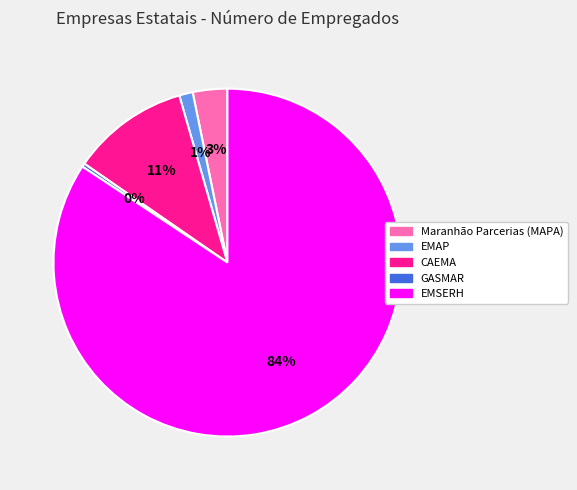

Which slice is the smallest?

GASMAR